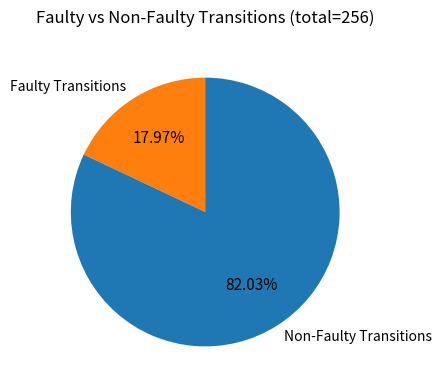

Which slice represents more than half of the pie?

Non-Faulty Transitions